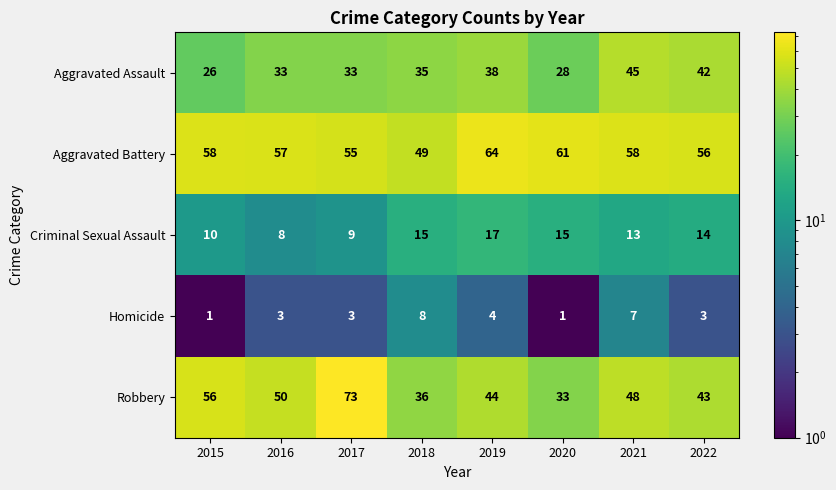

True or false: Robbery has a value of 36 at 2018.

True